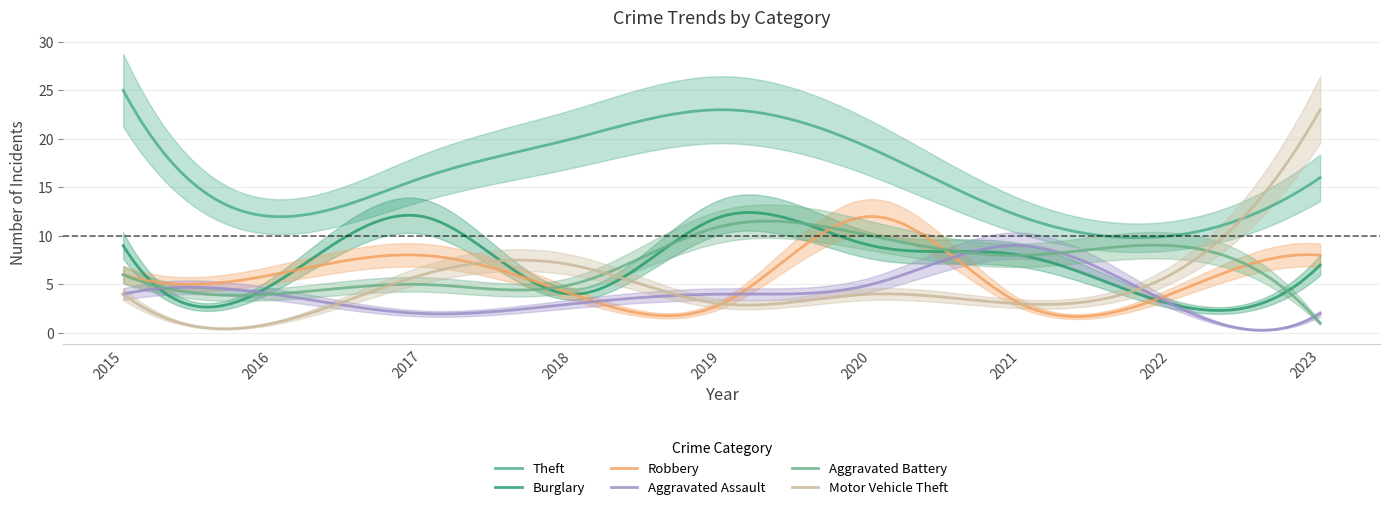

Reading left to right, extract all data points from this chart.

Theft: 2015=25	2016=12	2017=16	2018=20	2019=23	2020=19	2021=12	2022=10	2023=16
Burglary: 2015=9	2016=5	2017=12	2018=4	2019=12	2020=9	2021=8	2022=3	2023=7
Robbery: 2015=6	2016=6	2017=8	2018=4	2019=3	2020=12	2021=3	2022=4	2023=8
Aggravated Assault: 2015=4	2016=4	2017=2	2018=3	2019=4	2020=5	2021=9	2022=3	2023=2
Aggravated Battery: 2015=6	2016=4	2017=5	2018=5	2019=11	2020=10	2021=8	2022=9	2023=1
Motor Vehicle Theft: 2015=4	2016=1	2017=6	2018=7	2019=3	2020=4	2021=3	2022=6	2023=23